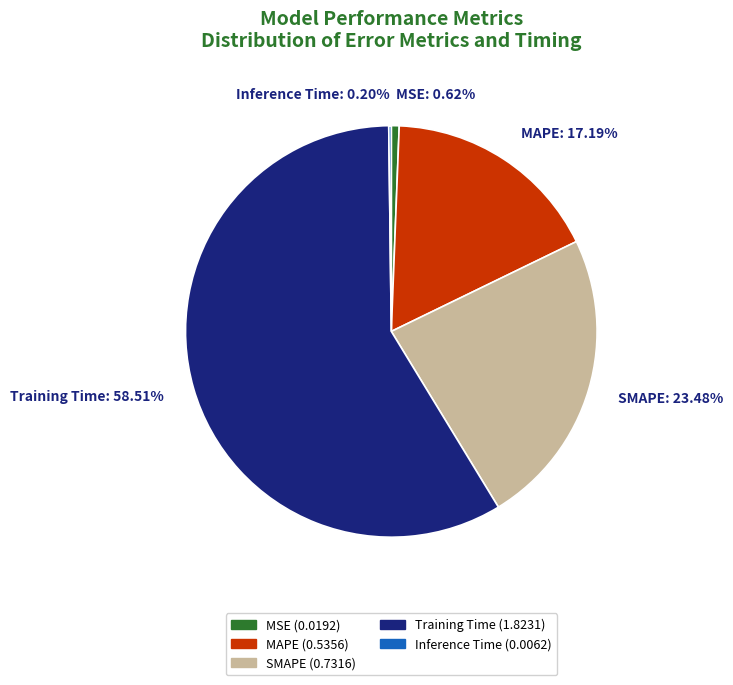

Is Training Time the majority of the pie?

Yes